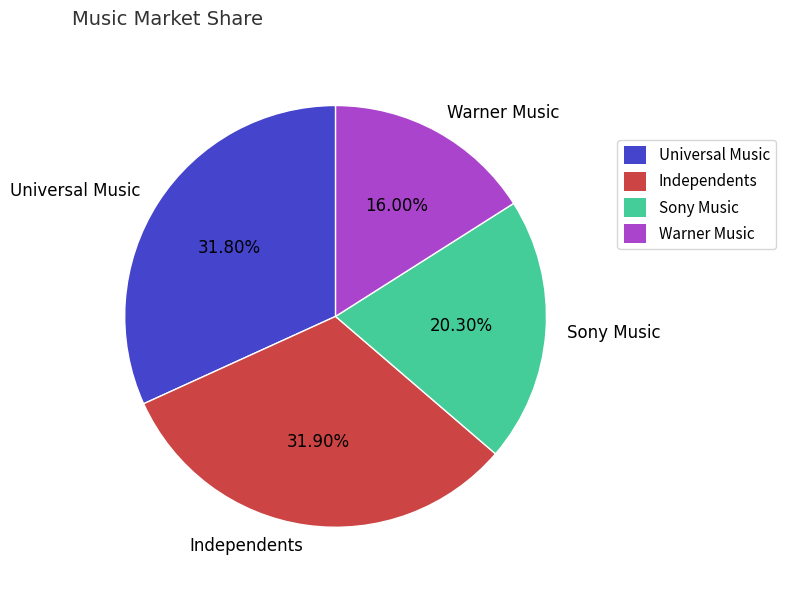

Is Warner Music the majority of the pie?

No